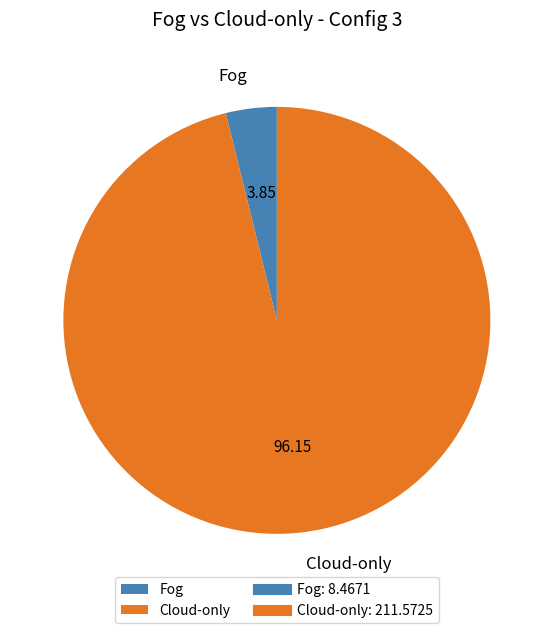

Which has a higher value, Cloud-only or Fog?

Cloud-only